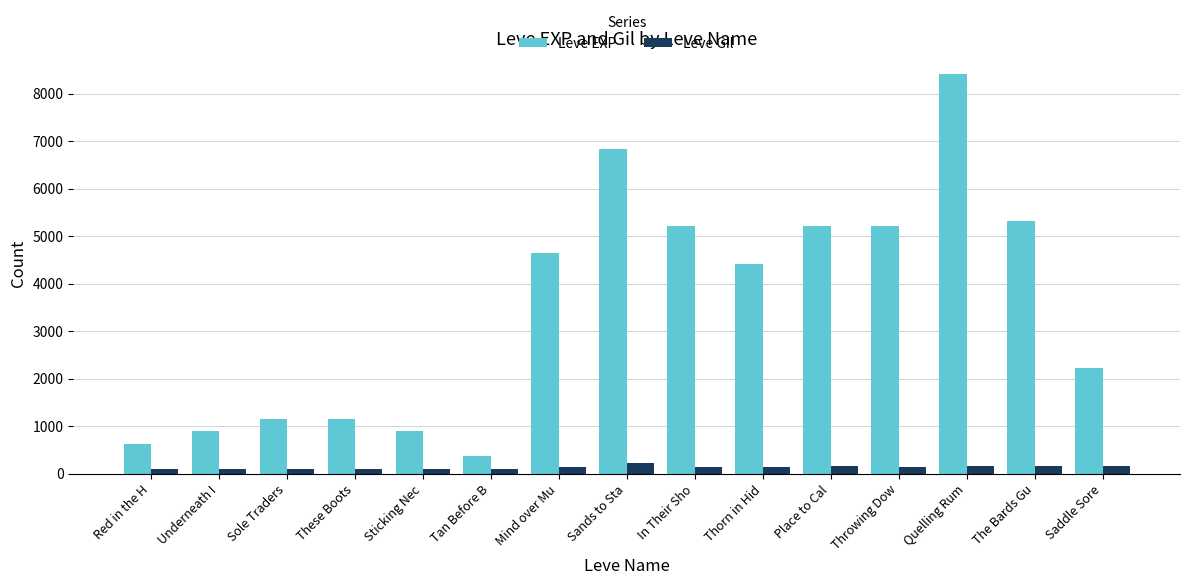

What position from the right is Tan Before B?

10